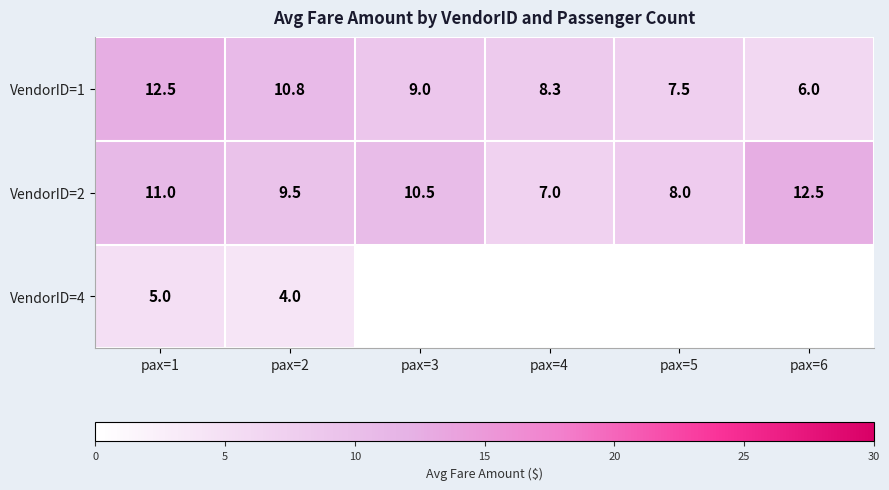

What is the difference between the maximum and second lowest values in the VendorID=1 series?

5.0